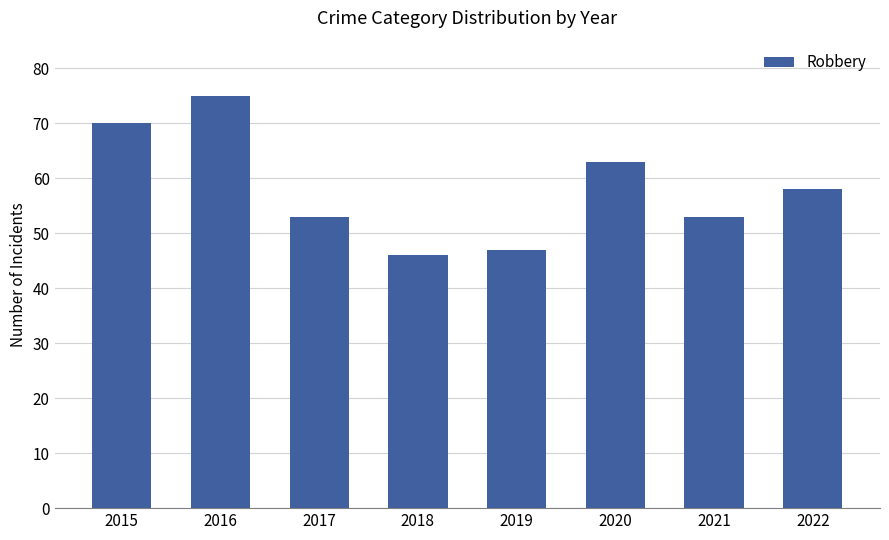

True or false: the data shows 128 at 2016.

False